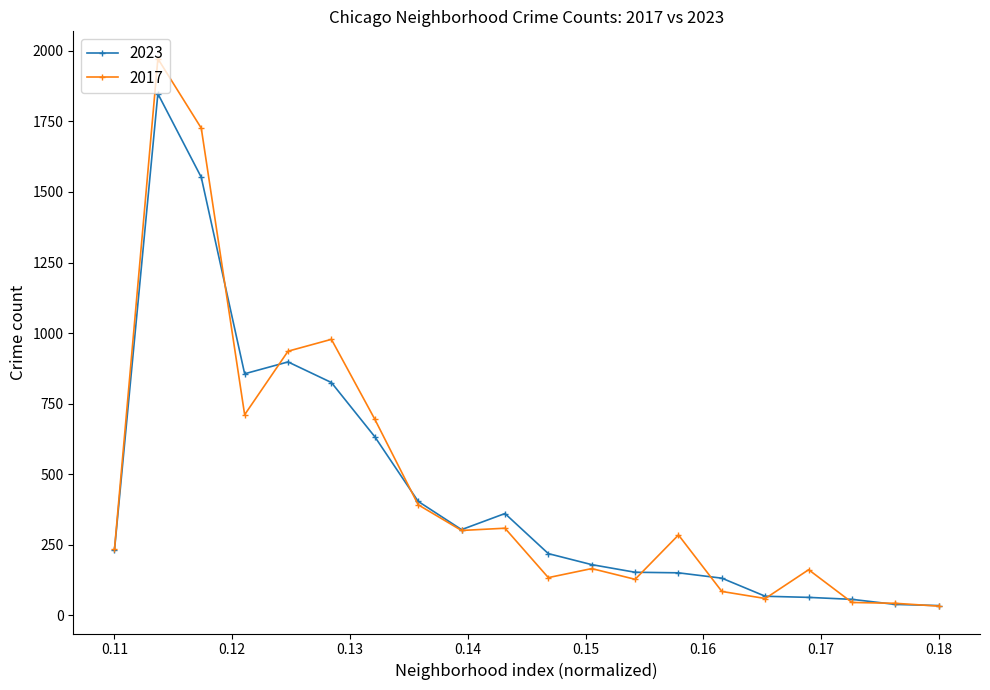

Which series has the largest total across all categories?

2017